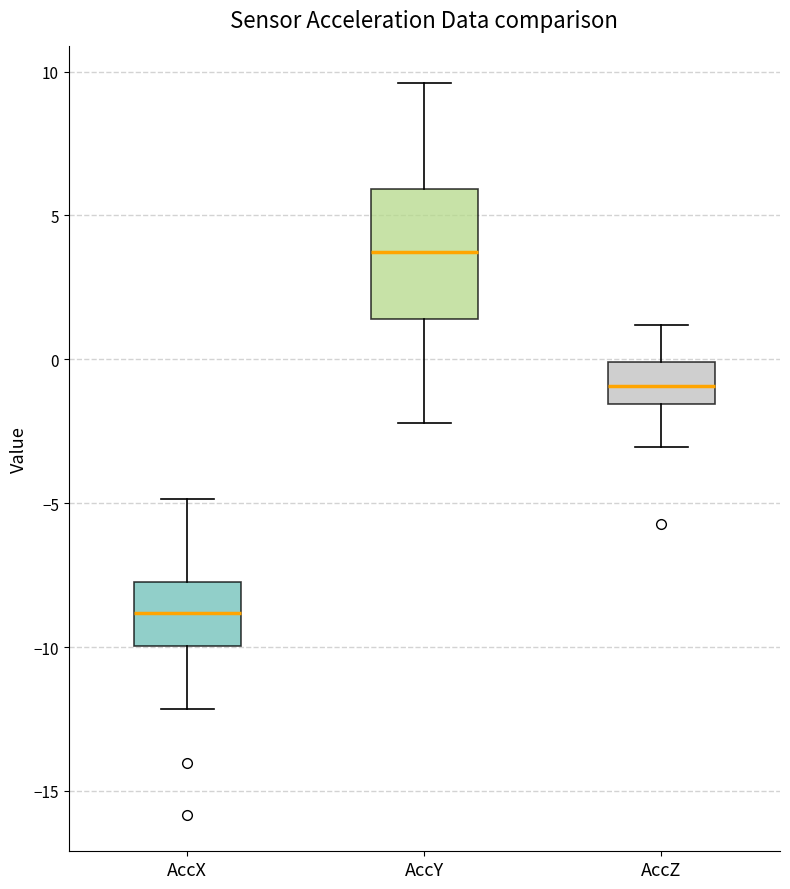

Reading left to right, read every box against the y-axis: the position of its median line, the range the box covers, and the ends of its whiskers. The values are not printed on the chart, so give them approximately, as read against the axis.

AccX: median -9.0, box -10.0 to -7.5, whiskers -12.0 to -5.0
AccY: median 3.5, box 1.5 to 6.0, whiskers -2.0 to 9.5
AccZ: median -1.0, box -1.5 to 0.0, whiskers -3.0 to 1.0